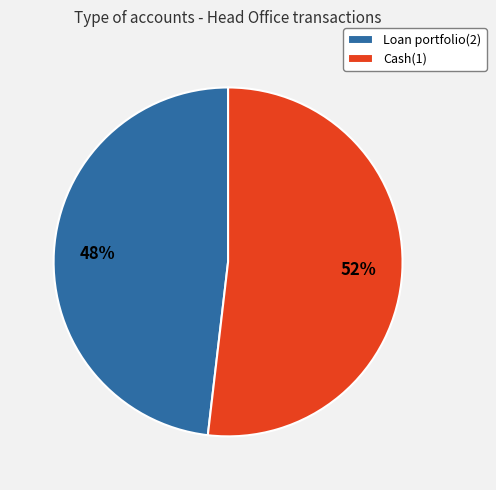

Between Loan portfolio(2) and Cash(1), which is larger?

Cash(1)